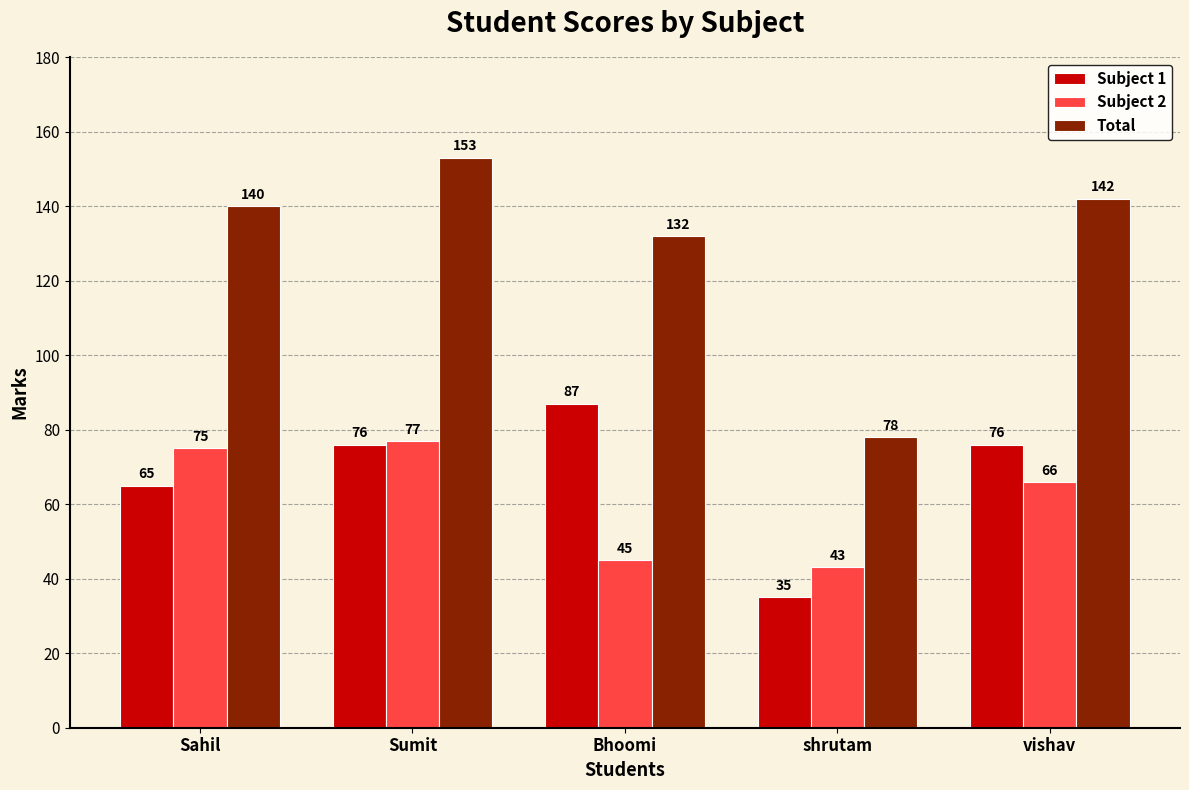

What is the sum of the Total values at Bhoomi and shrutam?

210